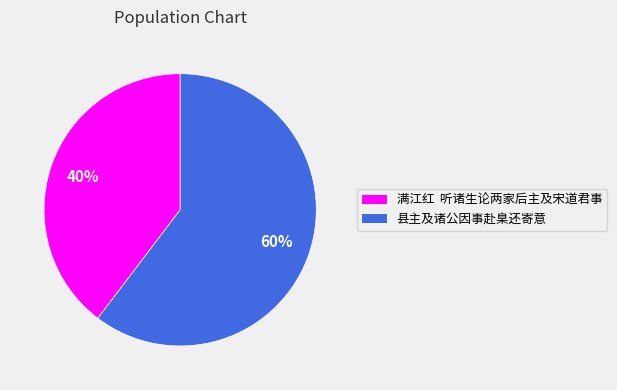

To the nearest percent, what is the combined percentage of 满江红 听诸生论两家后主及宋道君事 and 县主及诸公因事赴臬还寄意?

100%